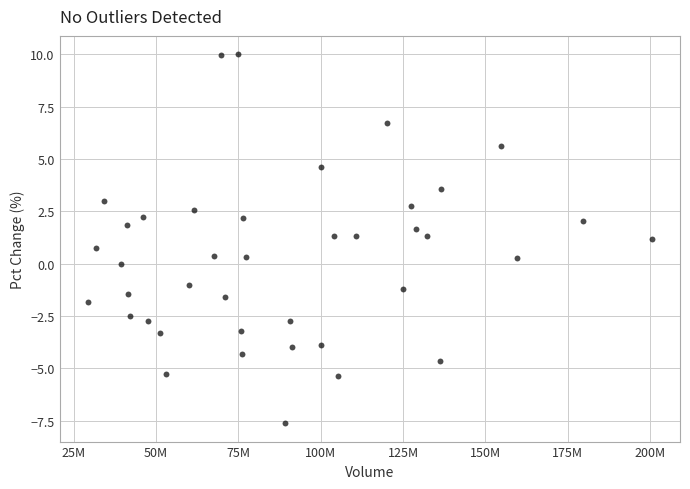

What is the range of X values (max minus min)?

171272590.0